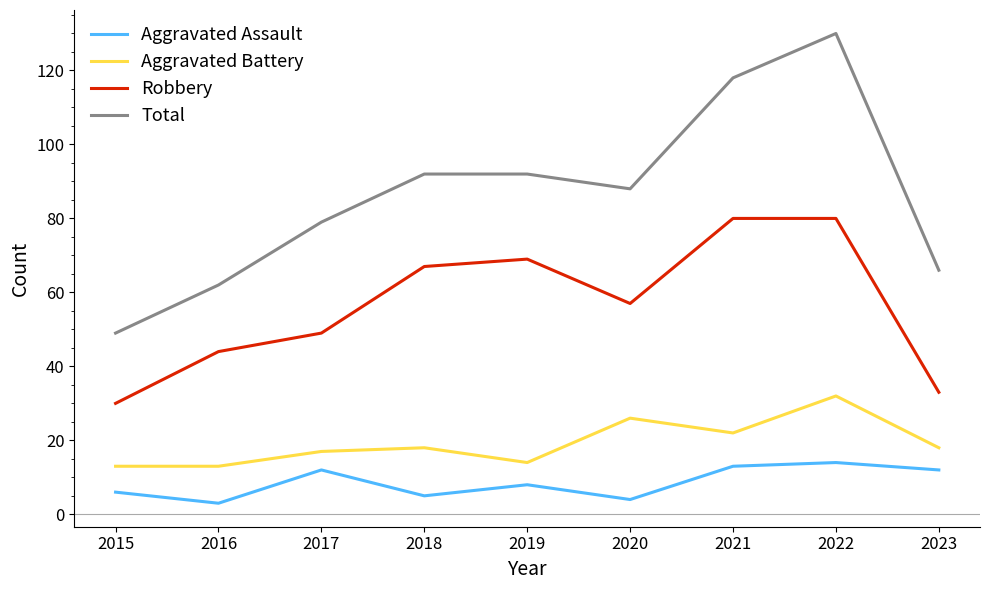

Reading left to right, transcribe all the data shown in this chart.

Aggravated Assault: 6	3	12	5	8	4	13	14	12
Aggravated Battery: 13	13	17	18	14	26	22	32	18
Robbery: 30	44	49	67	69	57	80	80	33
Total: 49	62	79	92	92	88	118	130	66